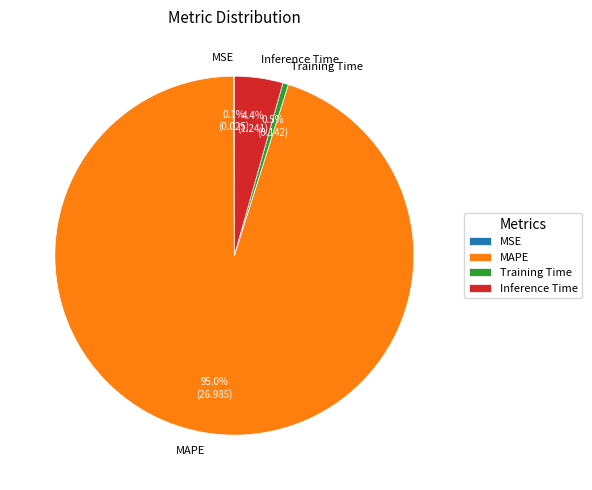

Which slice is the largest?

MAPE